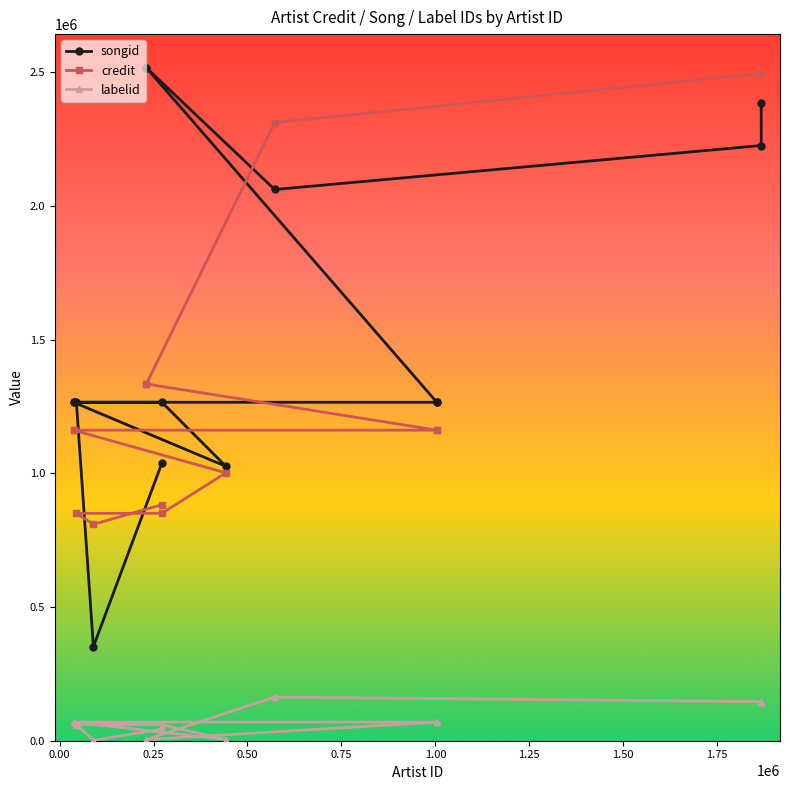

Reading left to right, what are all the values shown in this chart?

songid: 1039654	351741	1266094	1266094	1026057	1265942	1265942	1265942	1265942	2517065	2517065	2061750	2226209	2383782
credit: 883026	809304	850485	850485	1002108	1161467	1161467	1161467	1161467	1334404	1334404	2311957	2495753	2495753
labelid: 43252	1390	59983	59983	4398	69714	69714	69714	69714	4373	4373	163415	146208	146208